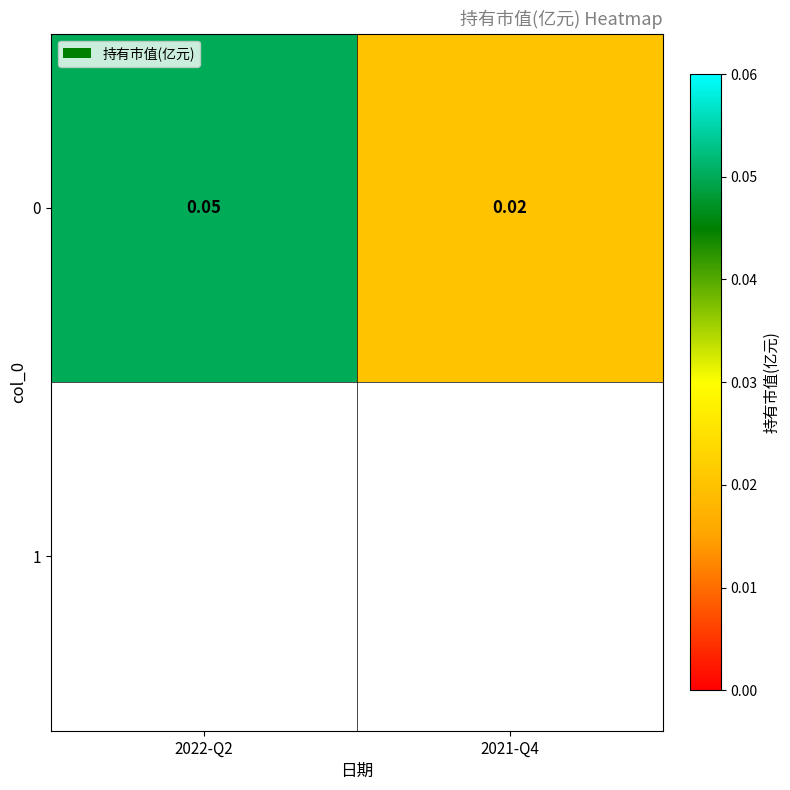

Which label corresponds to the smallest value in the chart?

2021-Q4